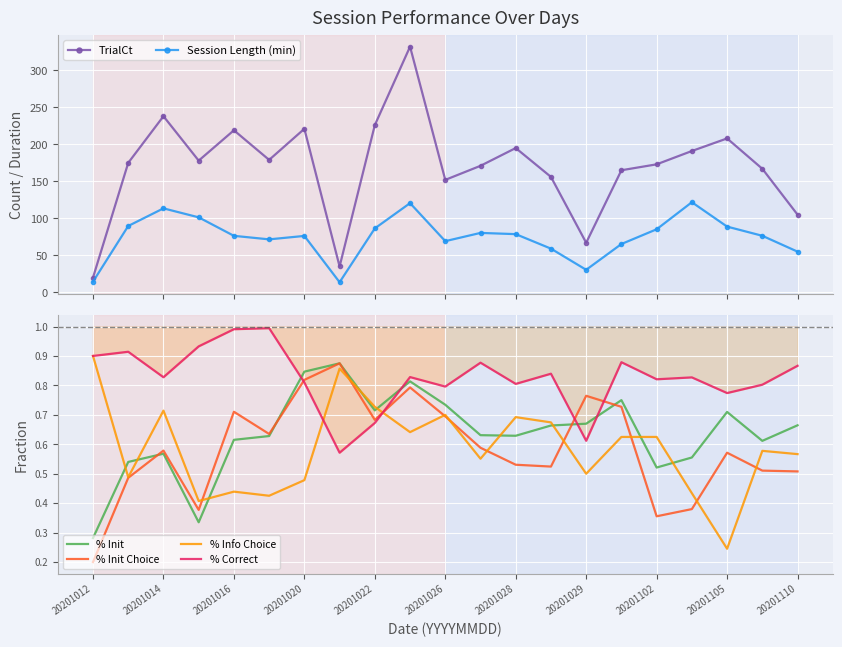

True or false: % Init Choice and TrialCt intersect in this chart.

False